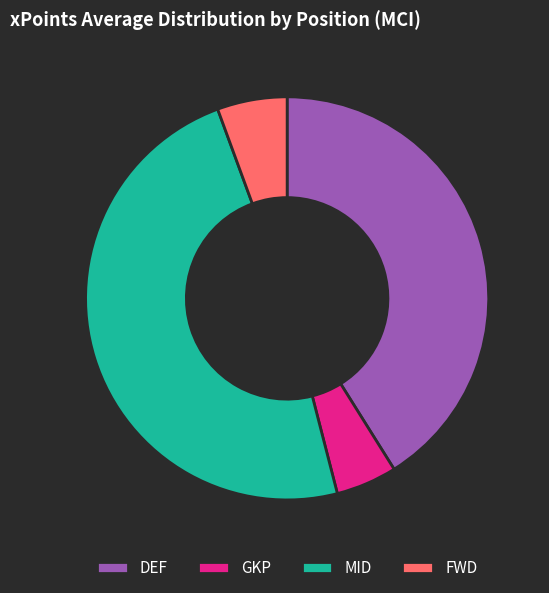

Which category has the biggest portion of the pie?

MID